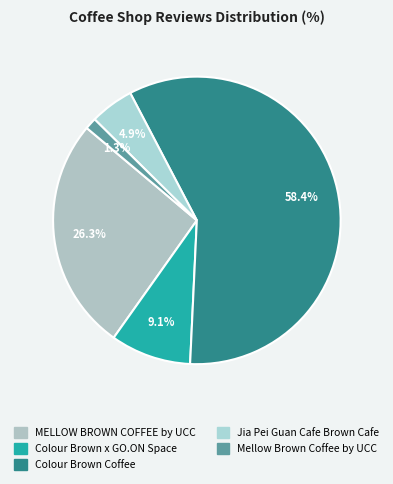

The Colour Brown Coffee slice represents 69% of the pie. True or false?

False